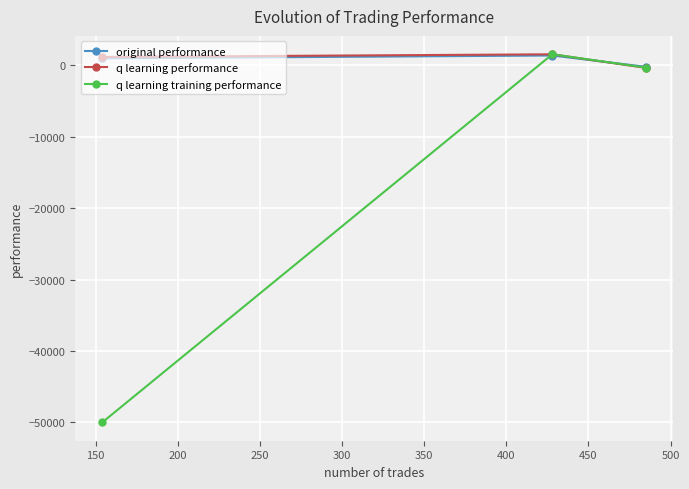

How many values in q learning performance are above zero?

2